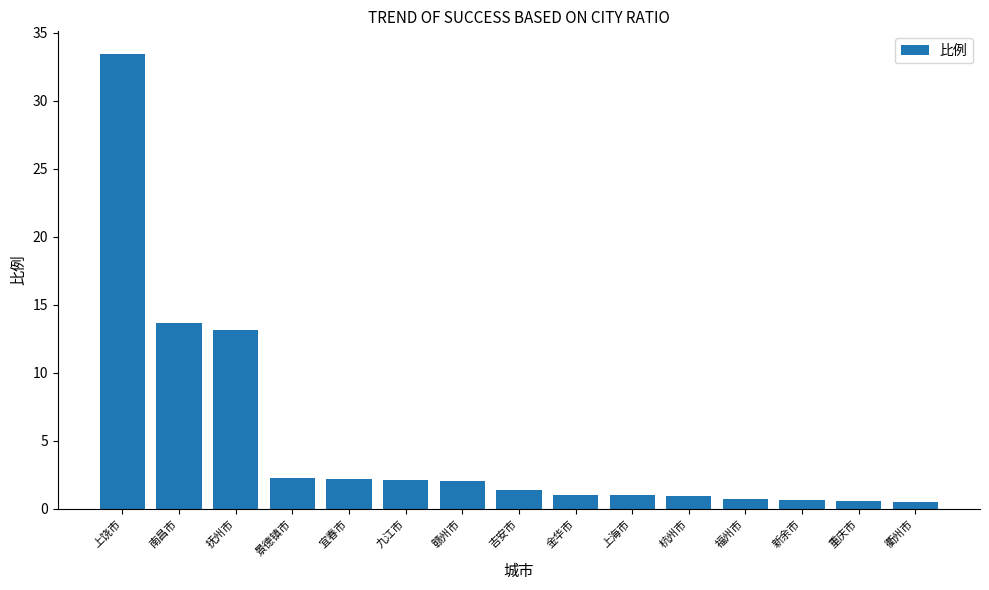

Are the bars grouped side by side (vs. stacked)?

No